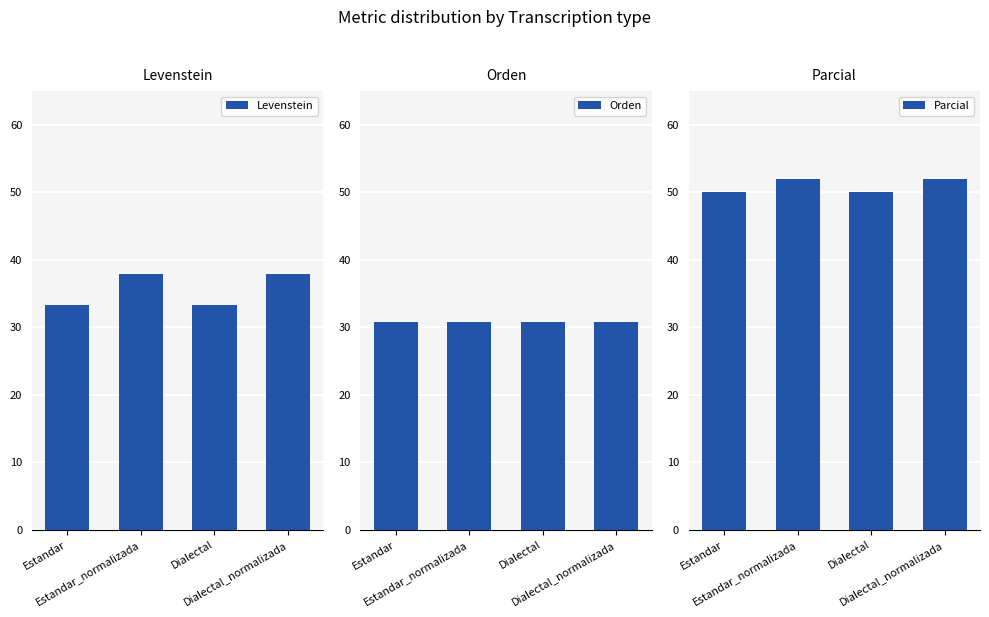

What position from the left is Dialectal?

3